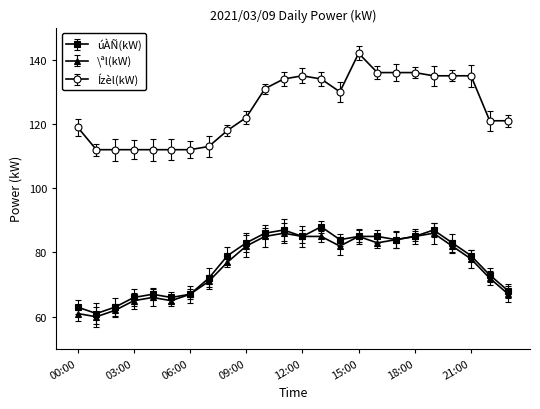

At how many categories does at least one series exceed 83?

24